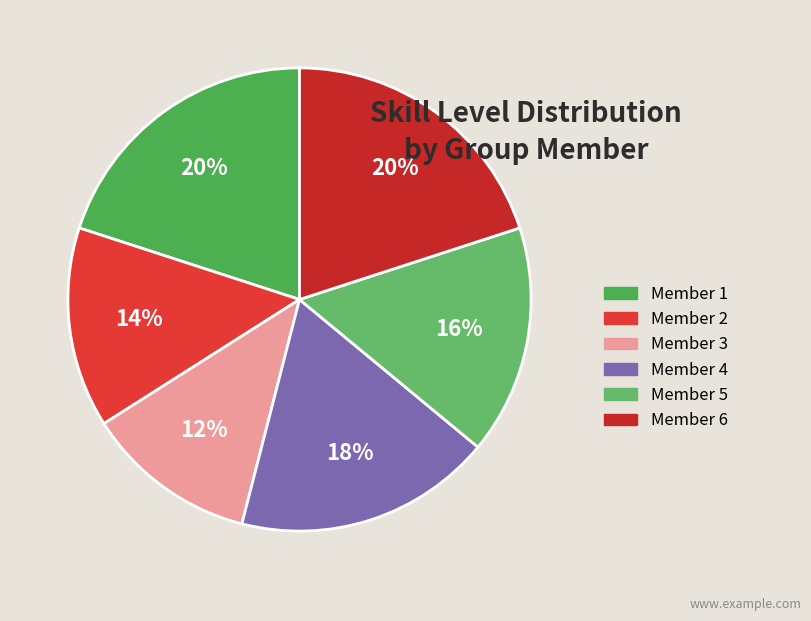

How many slices are in this pie chart?

6